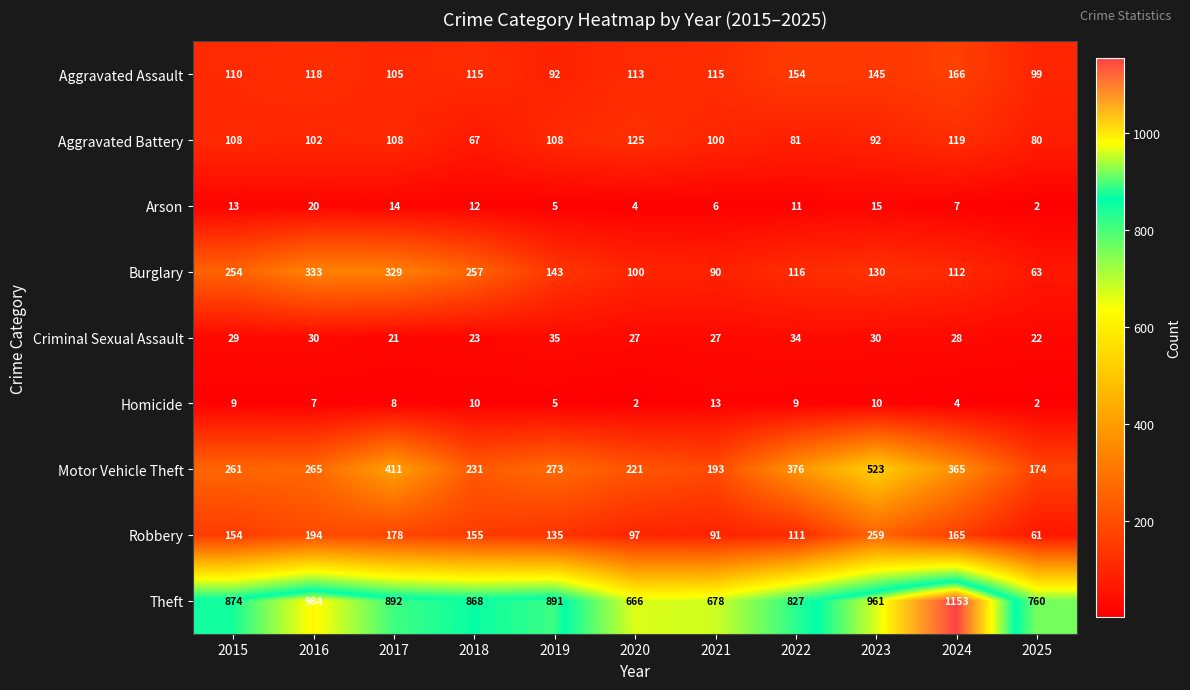

Which series has the largest total across all categories?

Theft